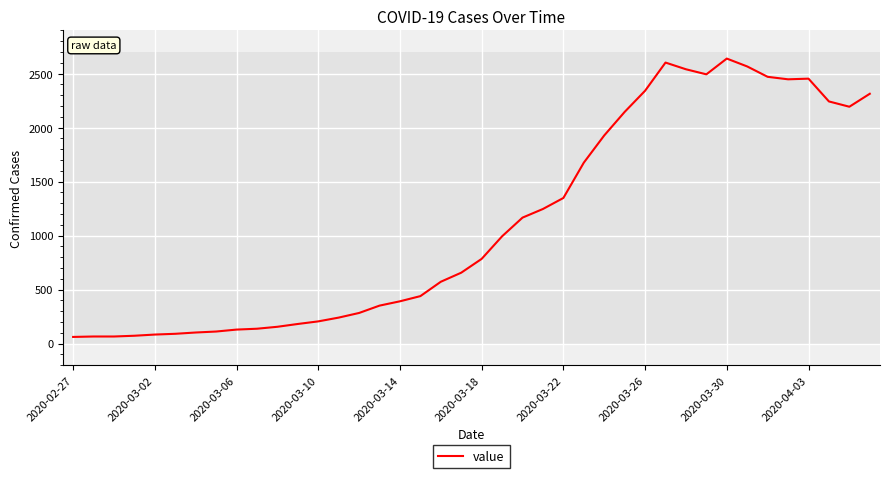

What is the difference between the maximum and minimum values?

2578